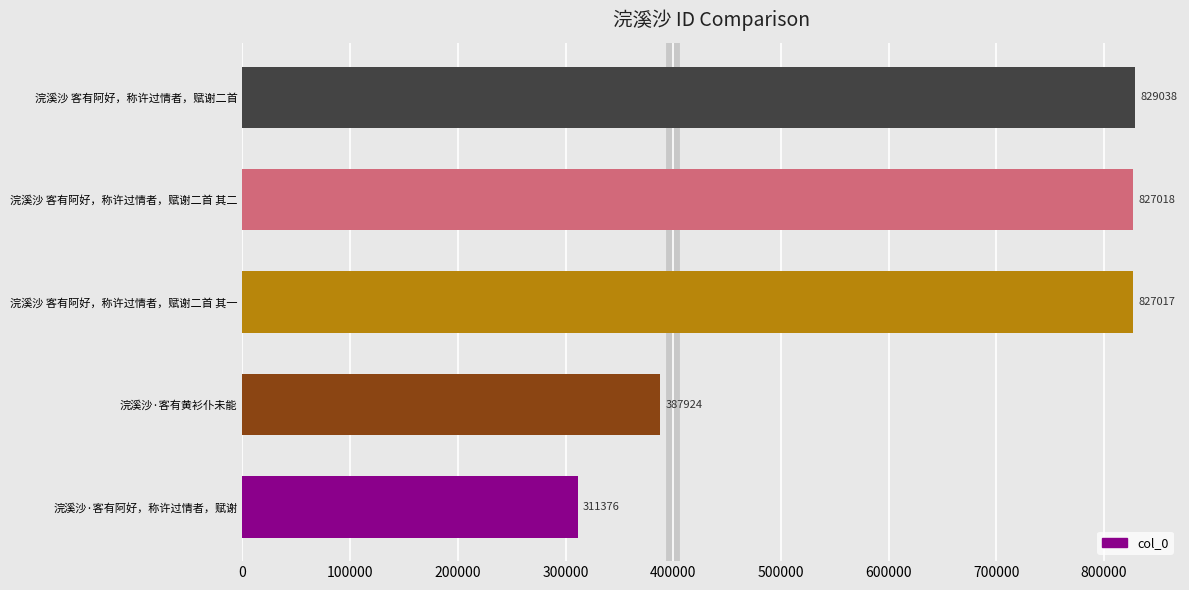

Reading bottom to top, transcribe all the data shown in this chart.

311376	387924	827017	827018	829038